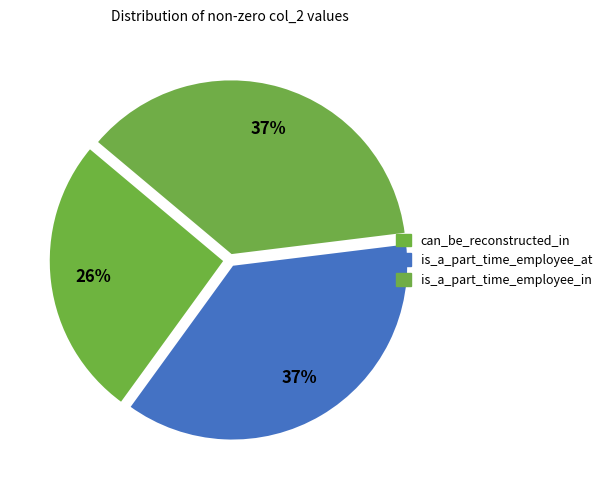

The is_a_part_time_employee_in slice represents 37% of the pie. True or false?

True